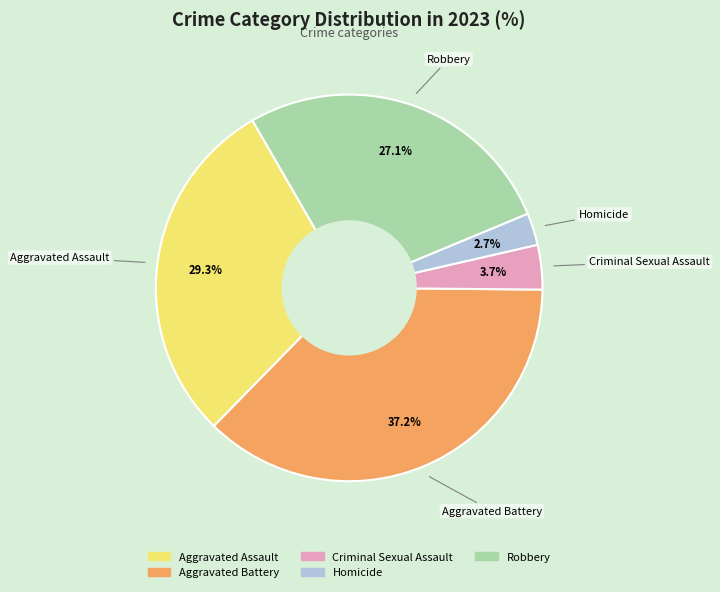

To the nearest percent, what percentage of the pie is Robbery?

27%